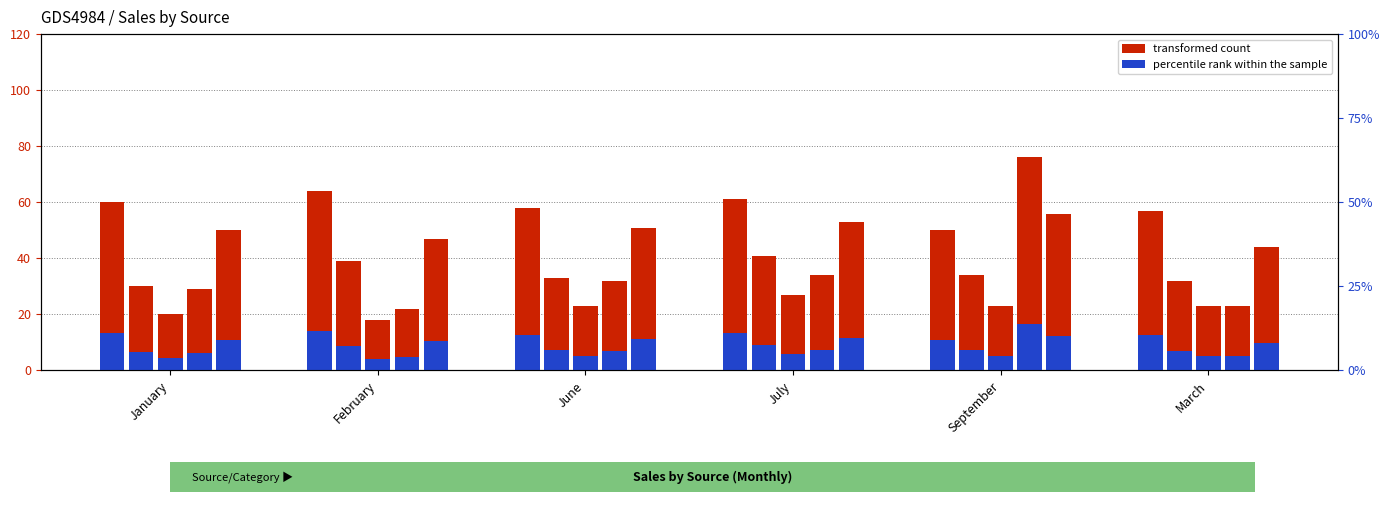

Reading left to right, list all the values displayed in this chart.

Geyser: 60	64	58	61	50	57
Television: 30	39	33	41	34	32
Washing Machine: 20	18	23	27	23	23
AC: 29	22	32	34	76	23
Lights: 50	47	51	53	56	44